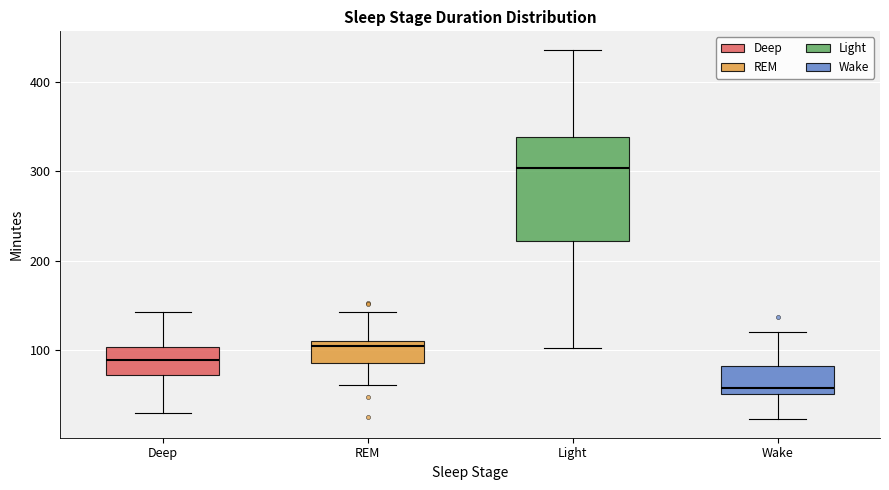

Where is the lower edge of the box for Deep on the y-axis? The values are not printed on the chart, so give them approximately, as read against the axis.

70